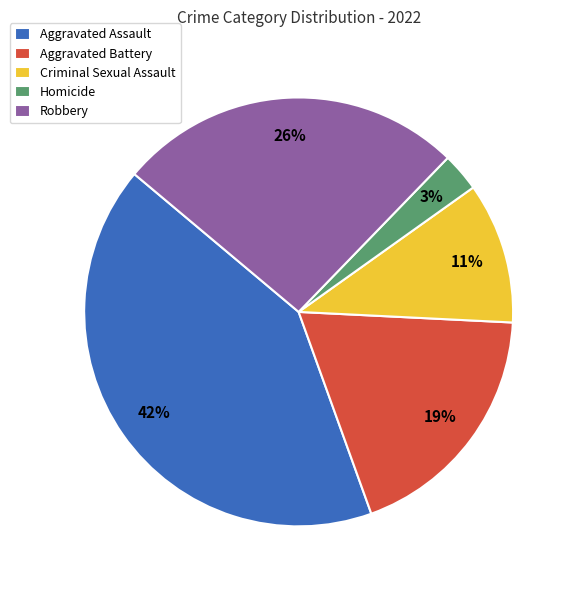

How many slices are in this pie chart?

5